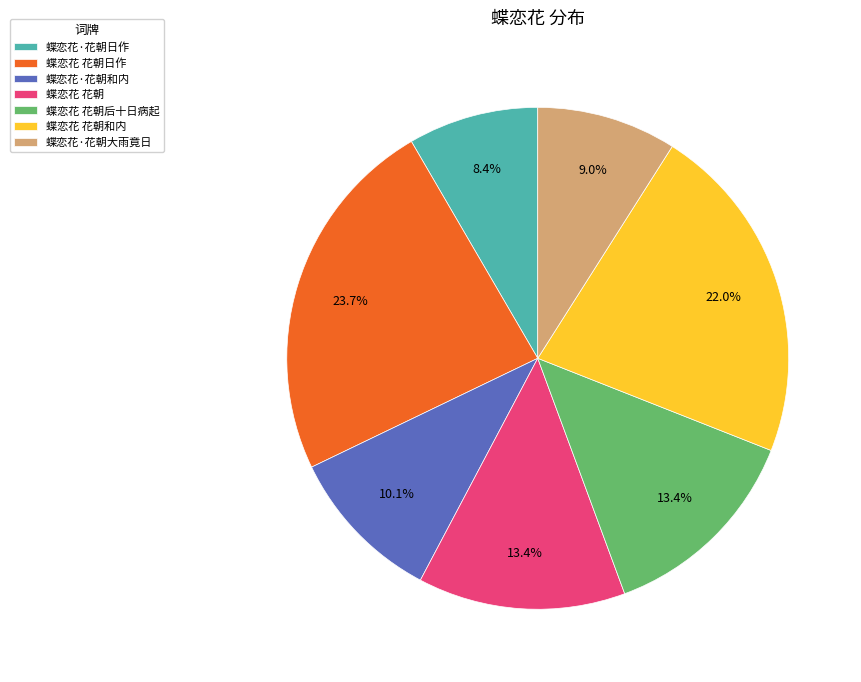

What is the ratio of the value at 蝶恋花 花朝 to the value at 蝶恋花 花朝后十日病起?

1.0